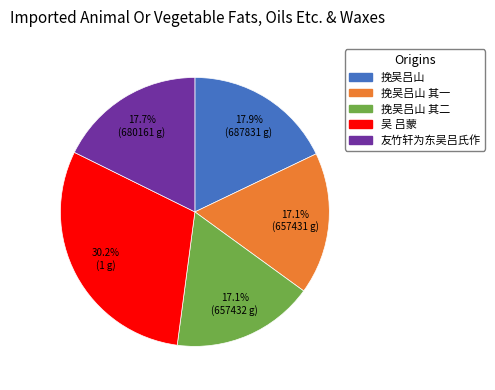

Does 挽吴吕山 represent more than half of the total?

No